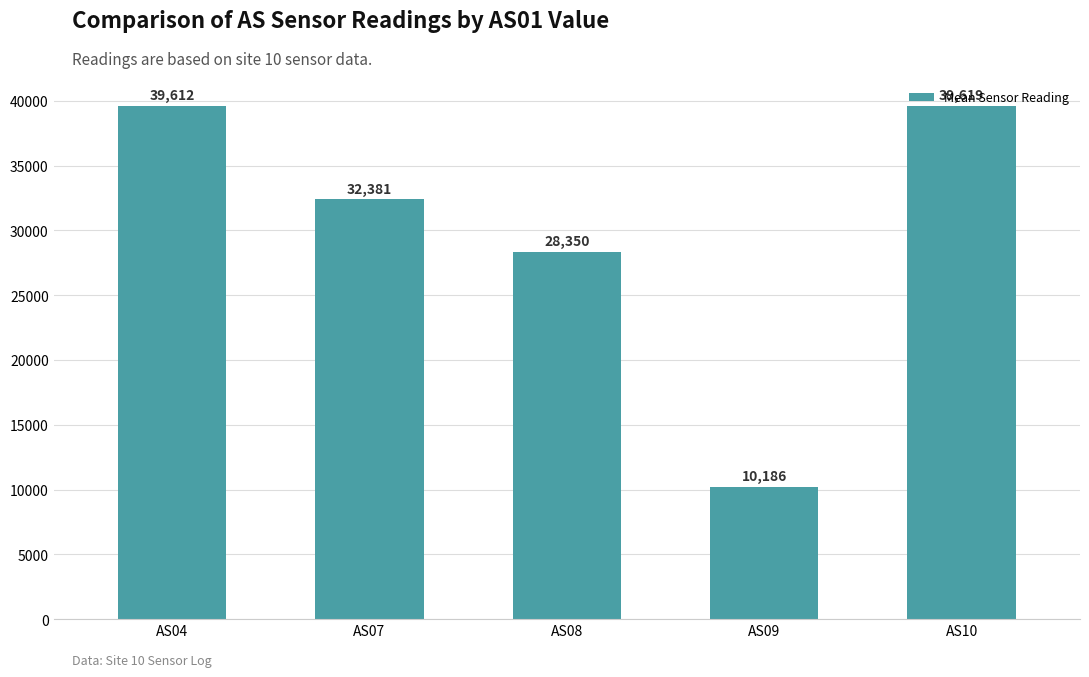

What is the smallest value displayed?

10186.3